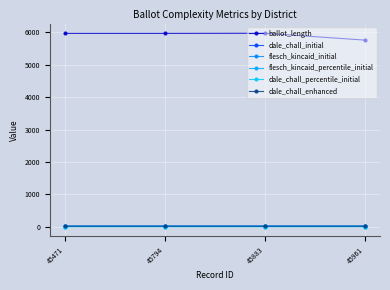

Does the chart display data point markers on the line(s)?

Yes